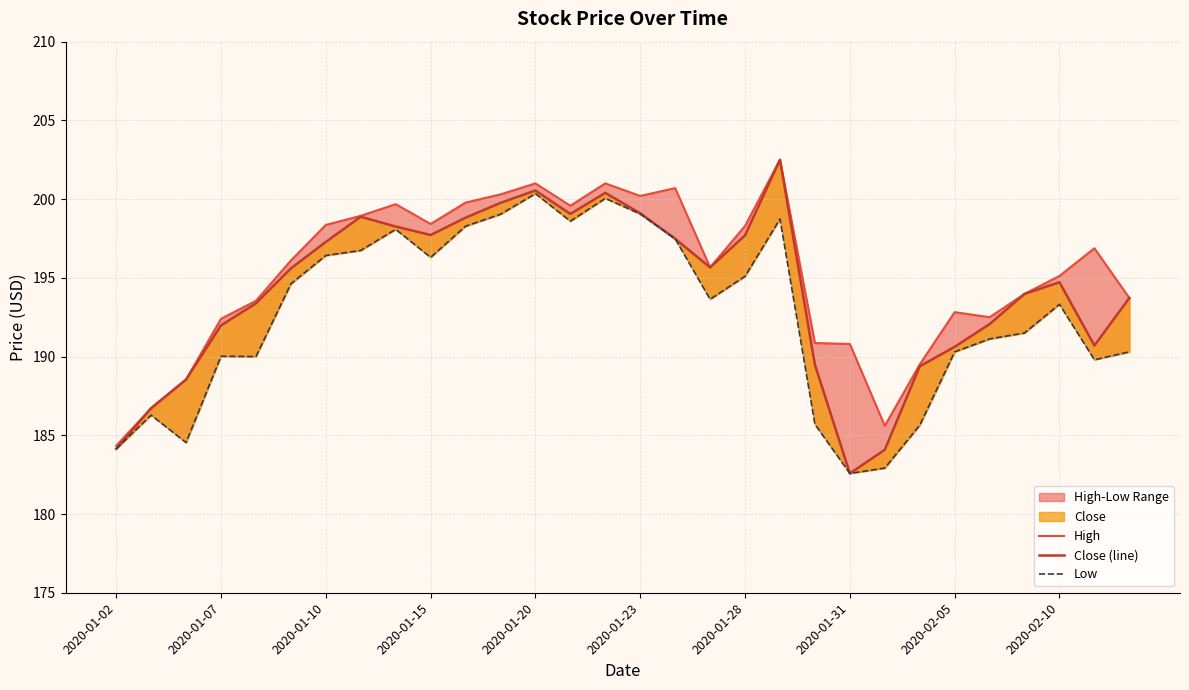

What is the maximum value for Close (line)?

202.5